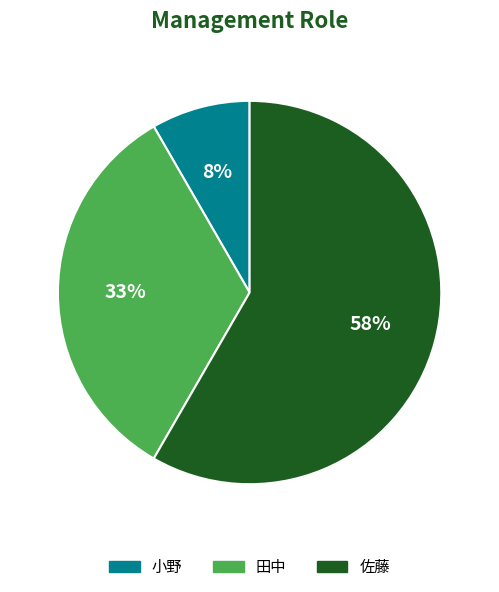

To the nearest percent, what is the average slice percentage?

33%